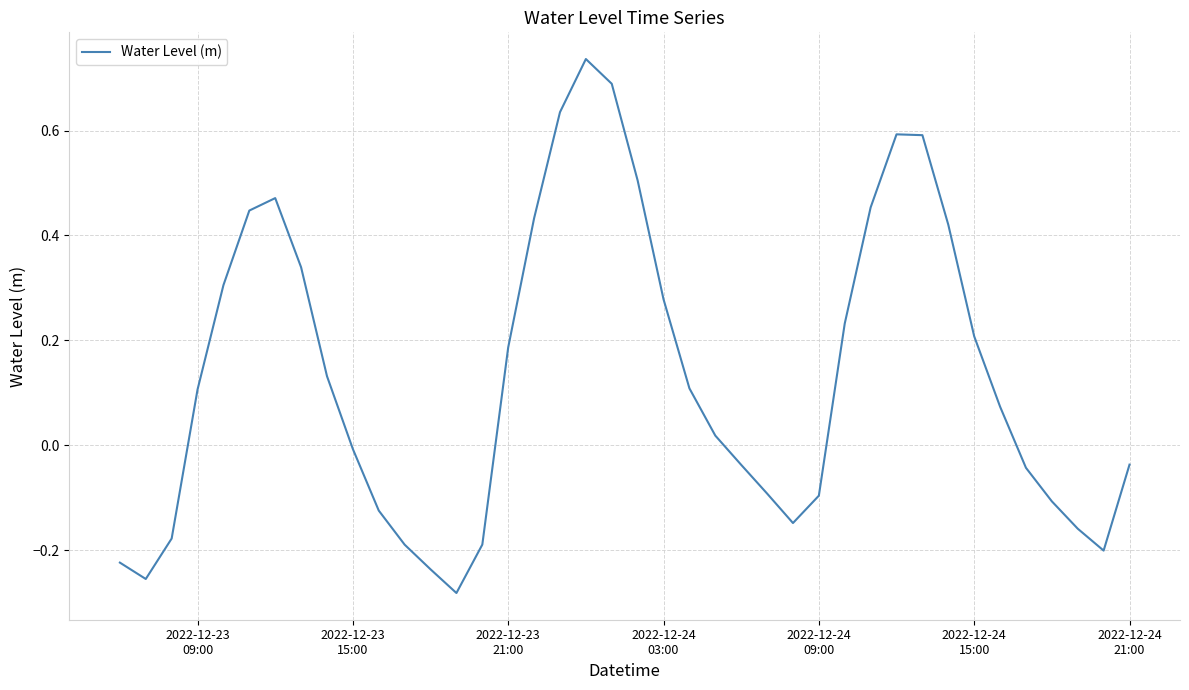

What is the sum of all values?

5.4